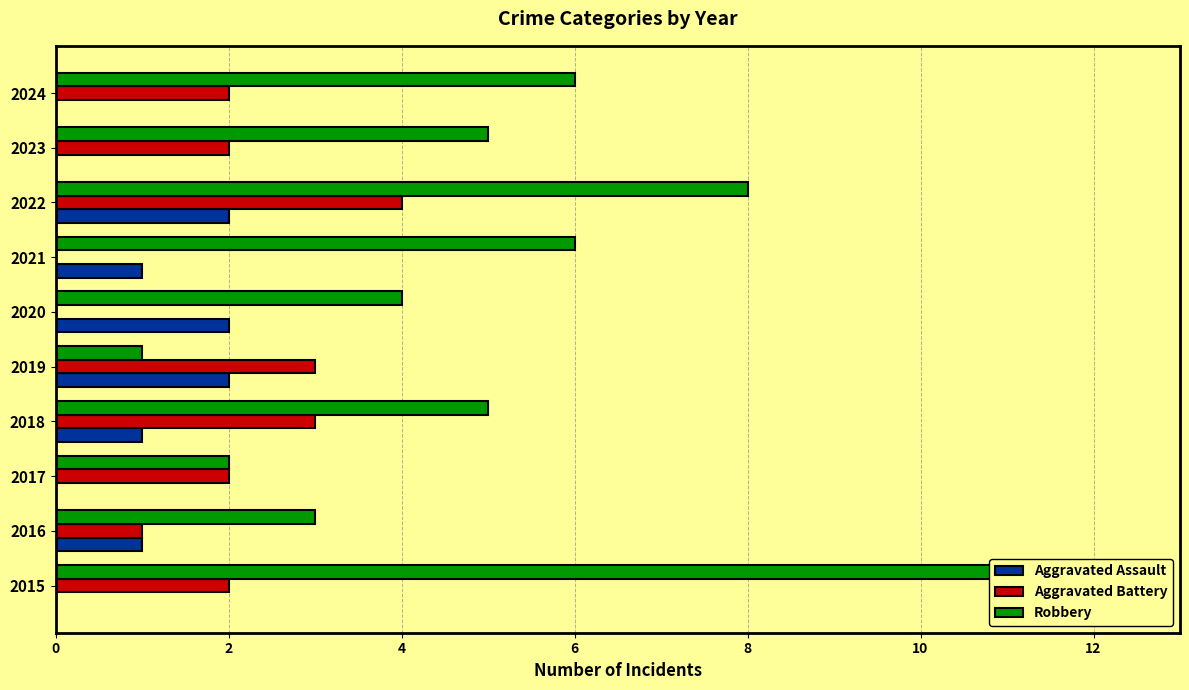

What value does the Aggravated Assault series have at 2018?

1